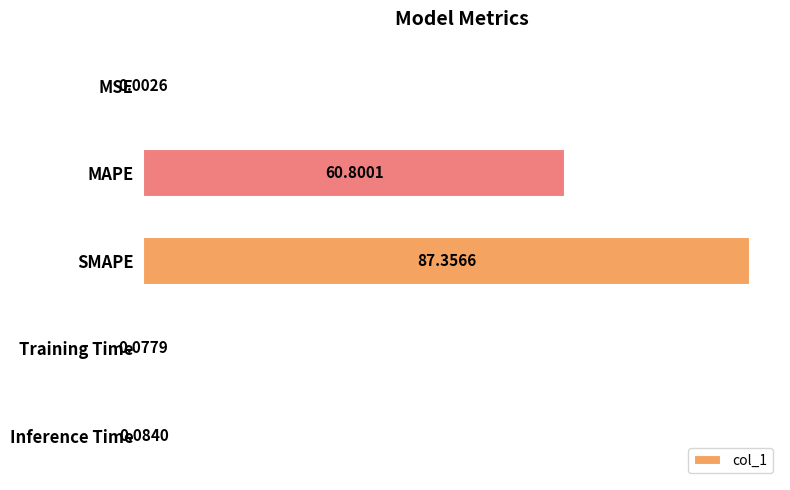

What is the sum of the values at MSE and SMAPE?

87.4